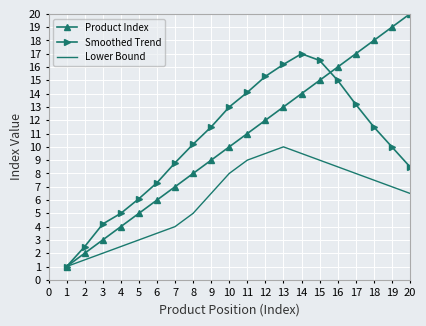

Is the value of Lower Bound at 17 greater than the value of Product Index at 13?

No